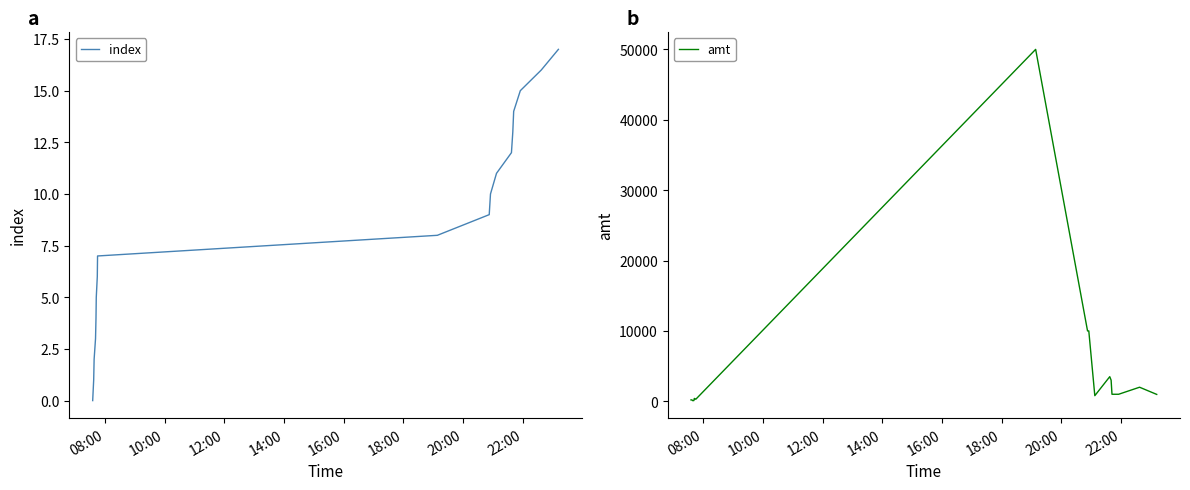

Reading right to left, transcribe all the data shown in this chart.

index: 17	16	15	14	13	12	11	10	9	8	7	6	5	4	3	2	1	0
amt: 980	2000	1000	1000	3000	3500	800	10000	10000	50000	300	300	400	400	100	100	200	200